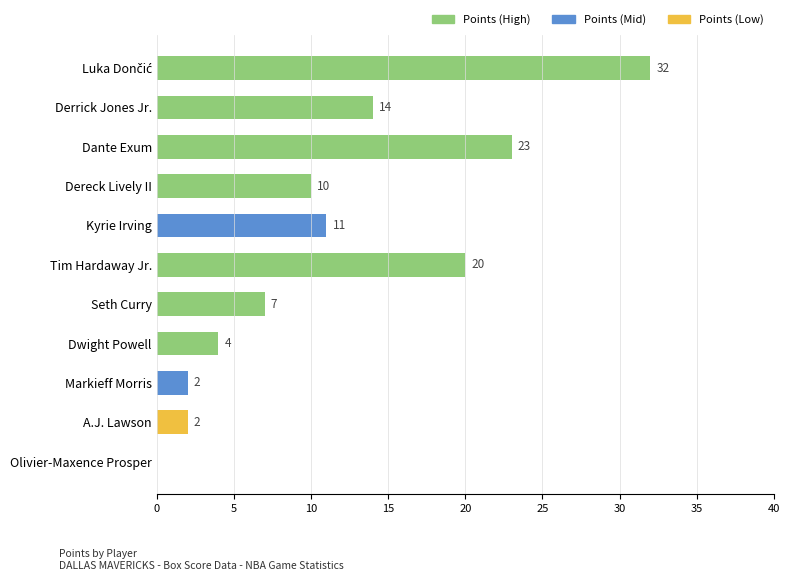

Read the value at Dante Exum, to the nearest 10.

20